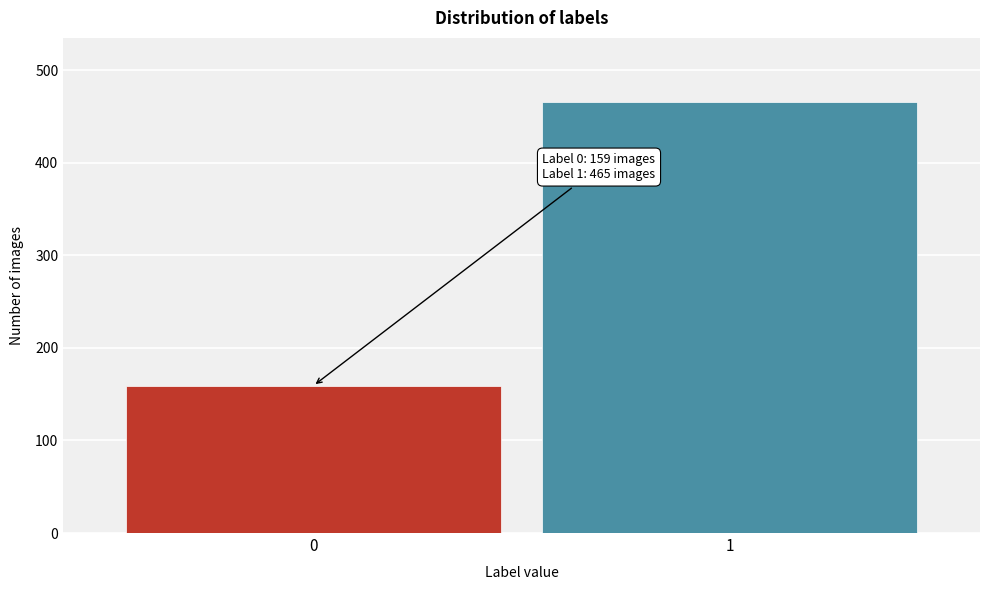

Reading right to left, list all the values displayed in this chart.

465	159